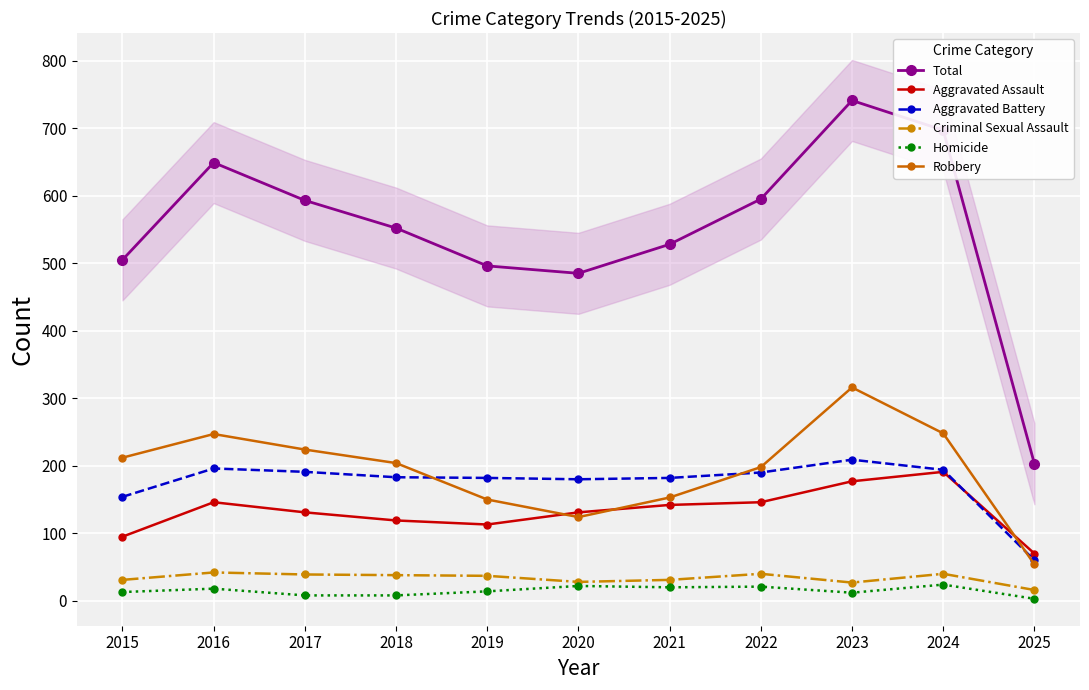

What is the difference between the maximum and minimum values in the Robbery series?

262